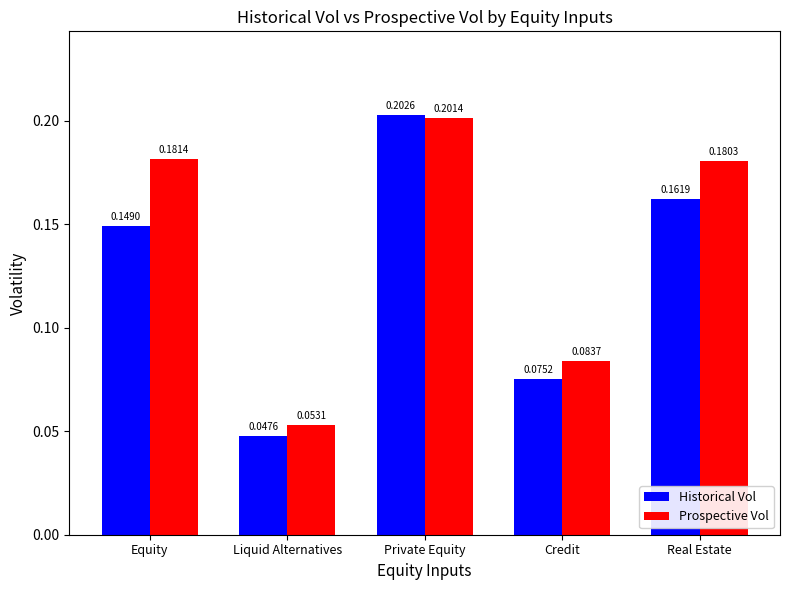

At which label does Historical Vol reach its peak?

Private Equity